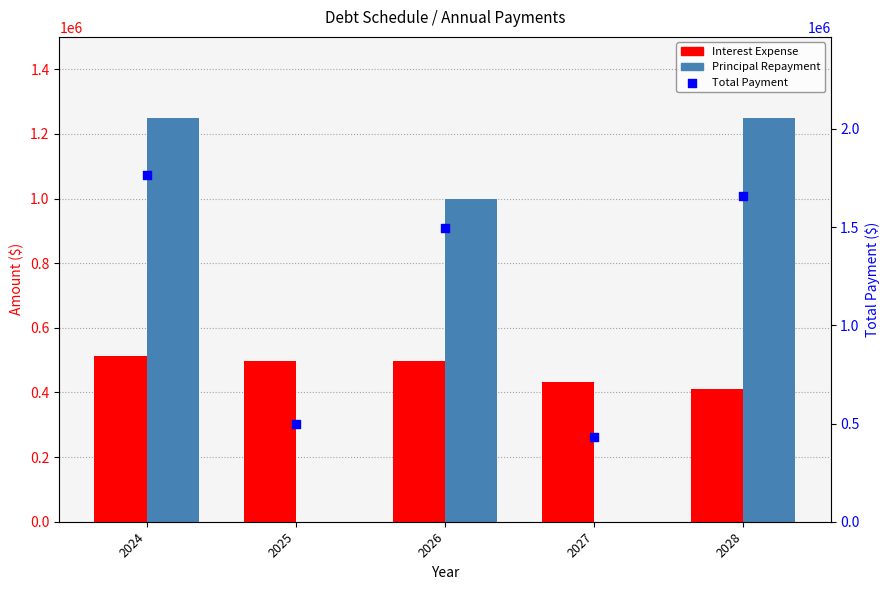

Which series has the widest spread of Y values?

Total Payment